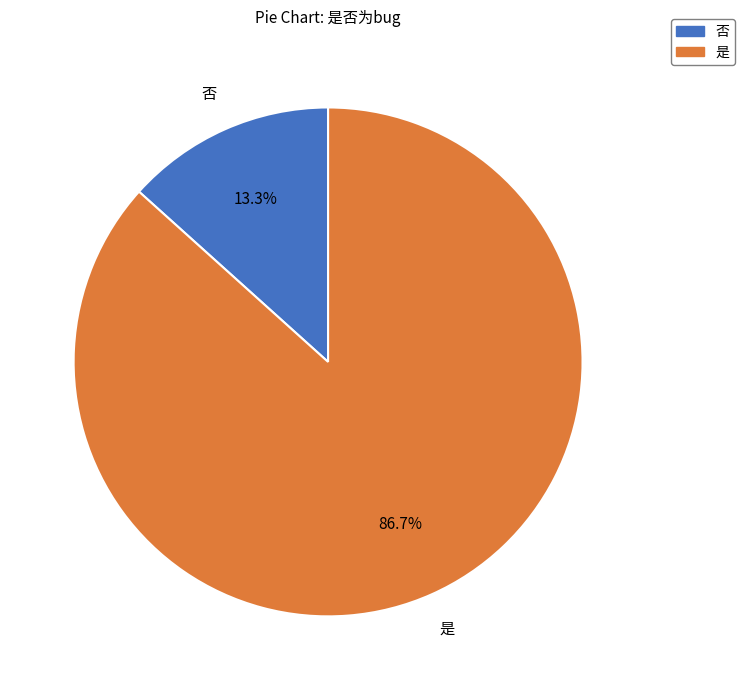

Which slice is the largest?

是